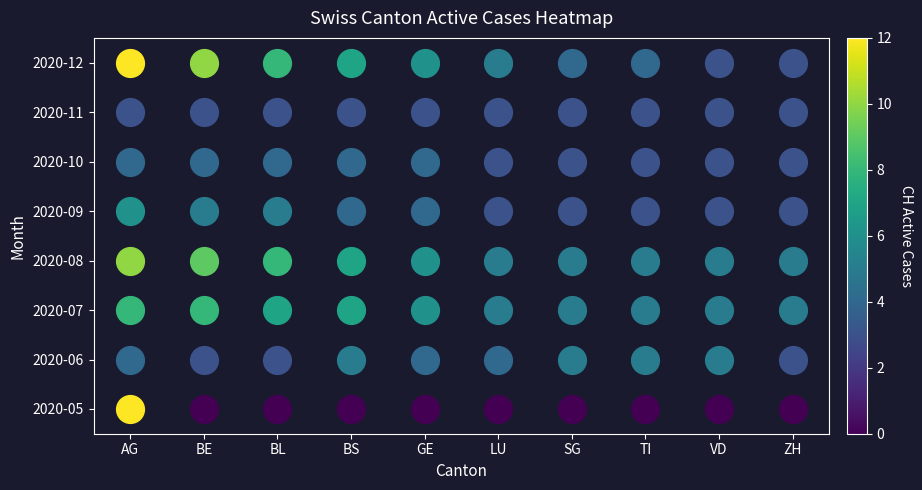

Is it true that 2020-06 equals 5 at 0?

False